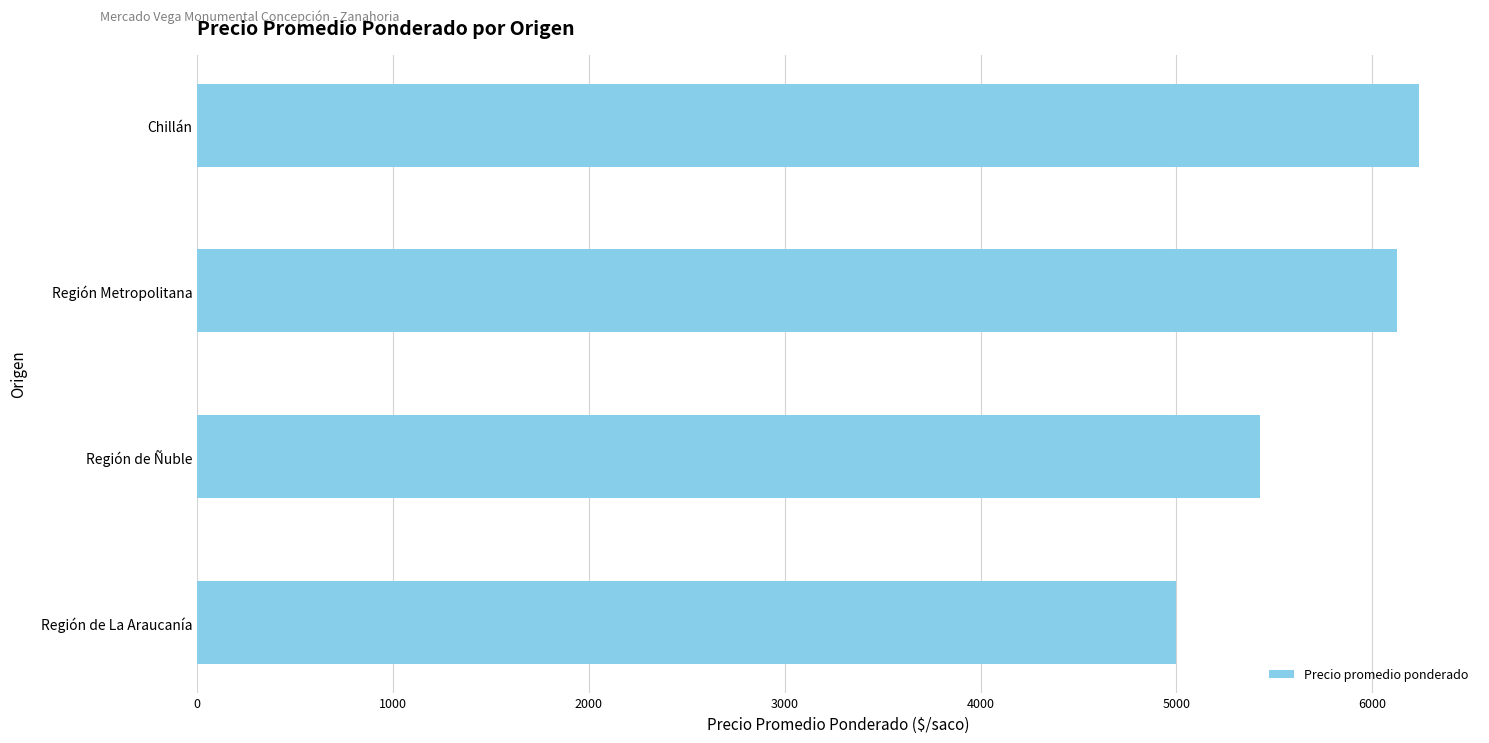

List the labels in order of value, largest first.

Chillán, Región Metropolitana, Región de Ñuble, Región de La Araucanía